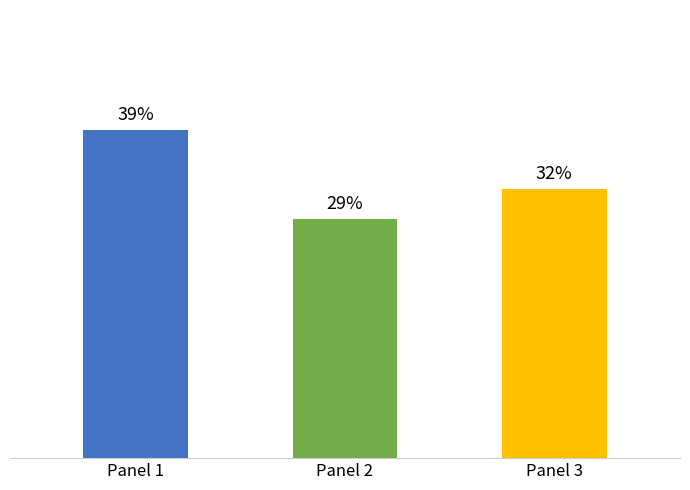

Are the bars horizontal?

No